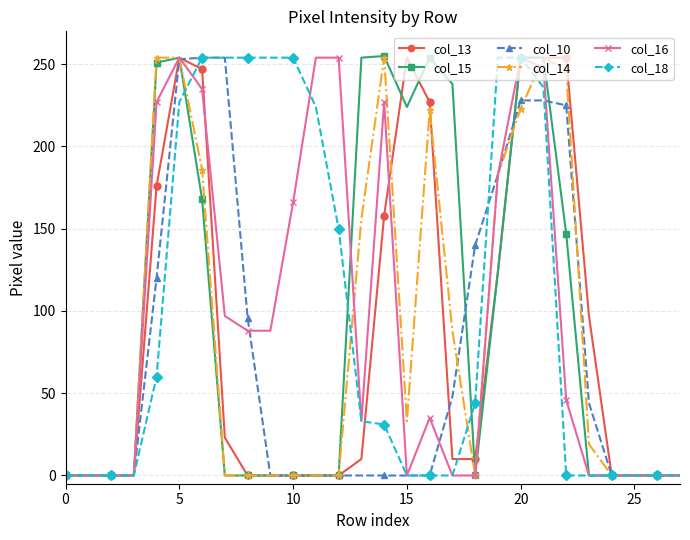

How many lines are shown in the chart?

6